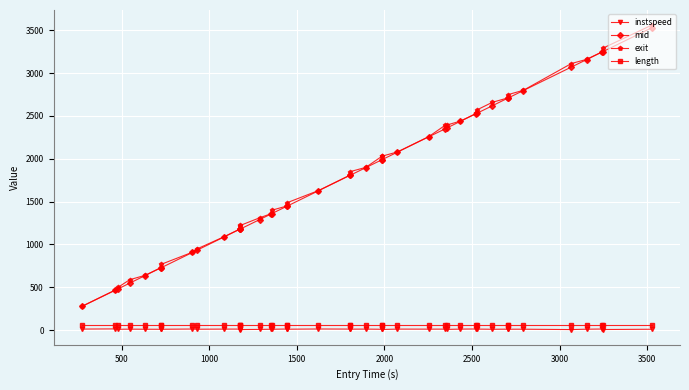

How many categories are shown in the chart?

40